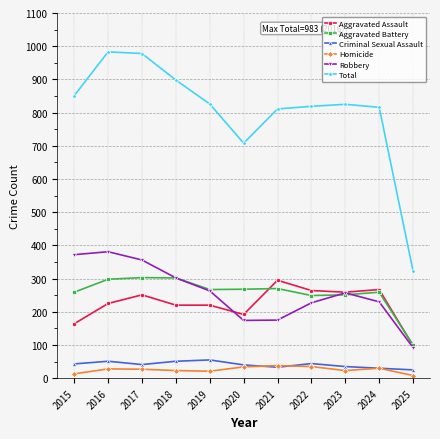

How many interior local valleys does the Robbery series have?

1